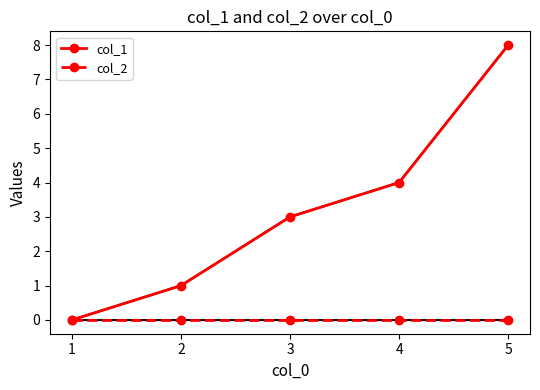

Which series has the largest range (max minus min)?

col_1